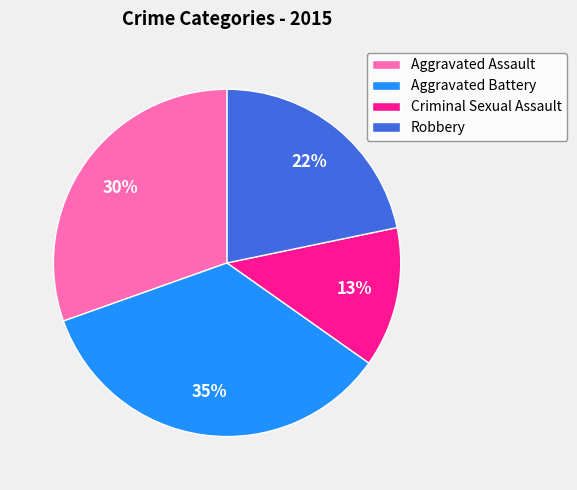

The Aggravated Battery slice represents 46% of the pie. True or false?

False